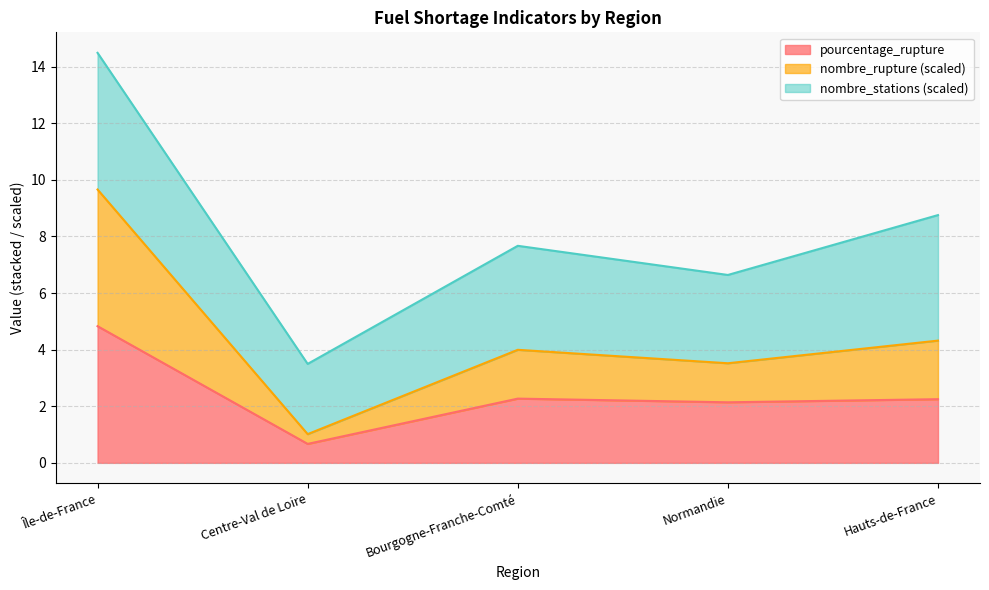

True or false: pourcentage_rupture has a value of 2.3 at Bourgogne-Franche-Comté.

True